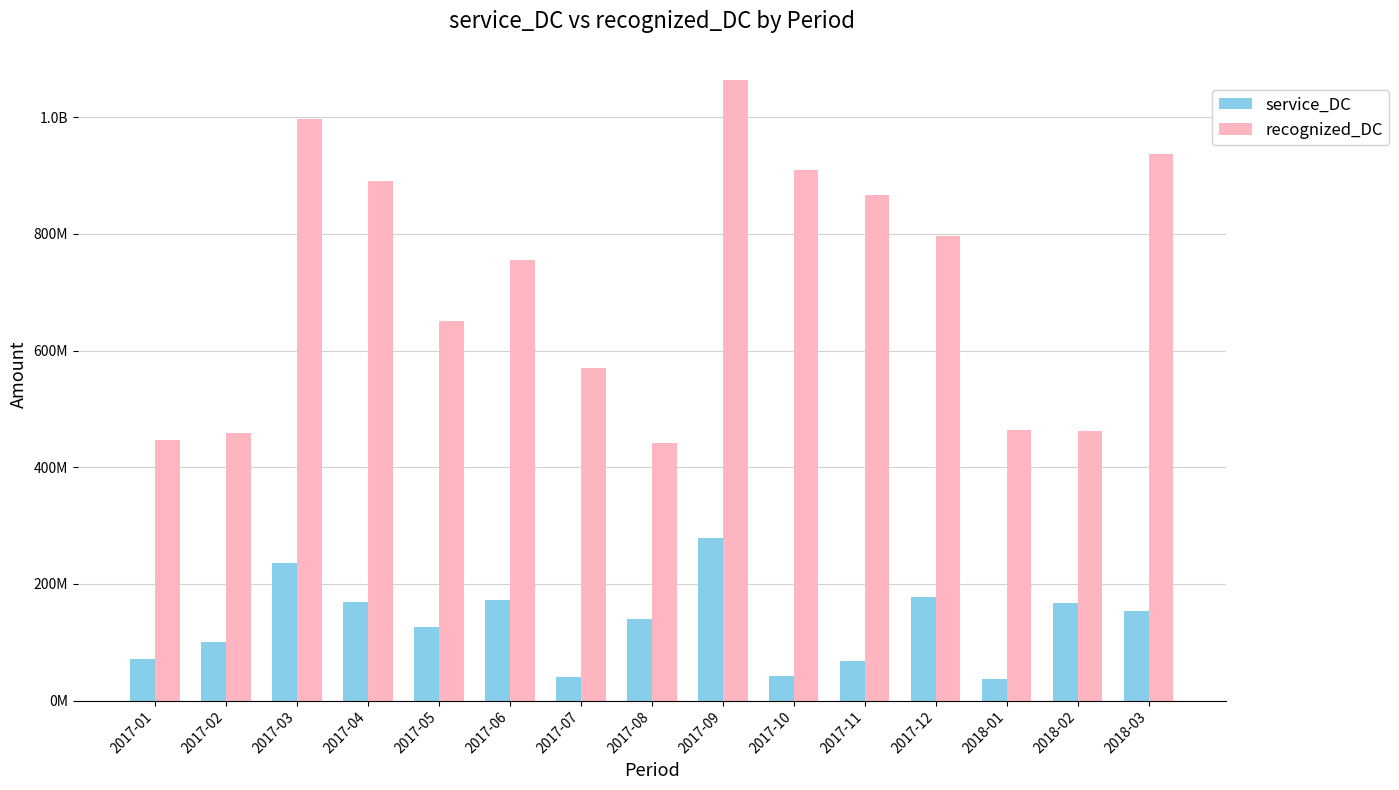

What is the spread (max minus min) of values at 2017-09?

785601884.6